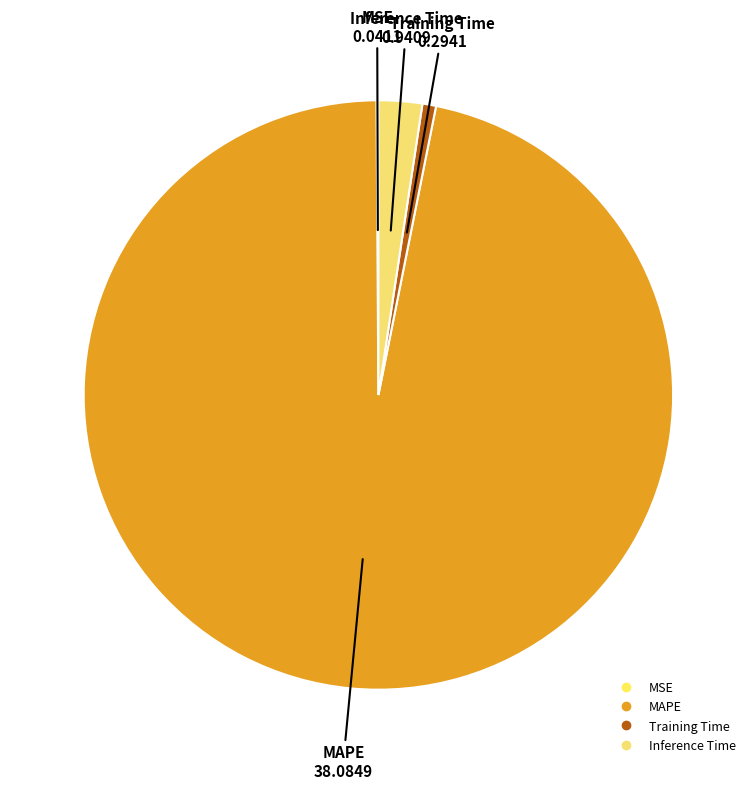

Does Training Time account for over 50% of the chart?

No